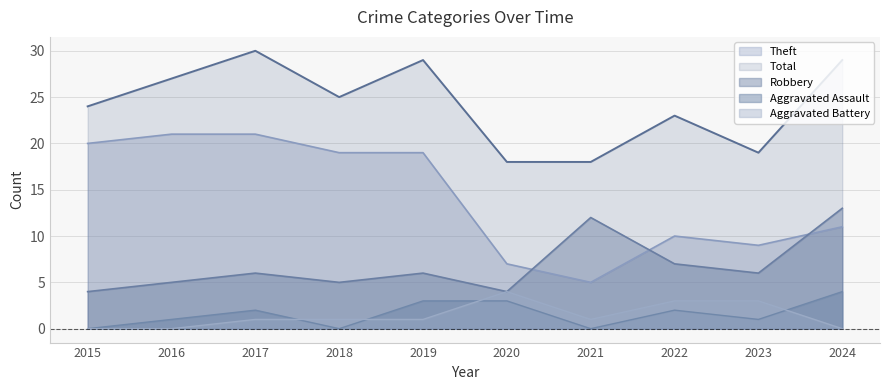

At which category is the sum across all series the highest?

2017